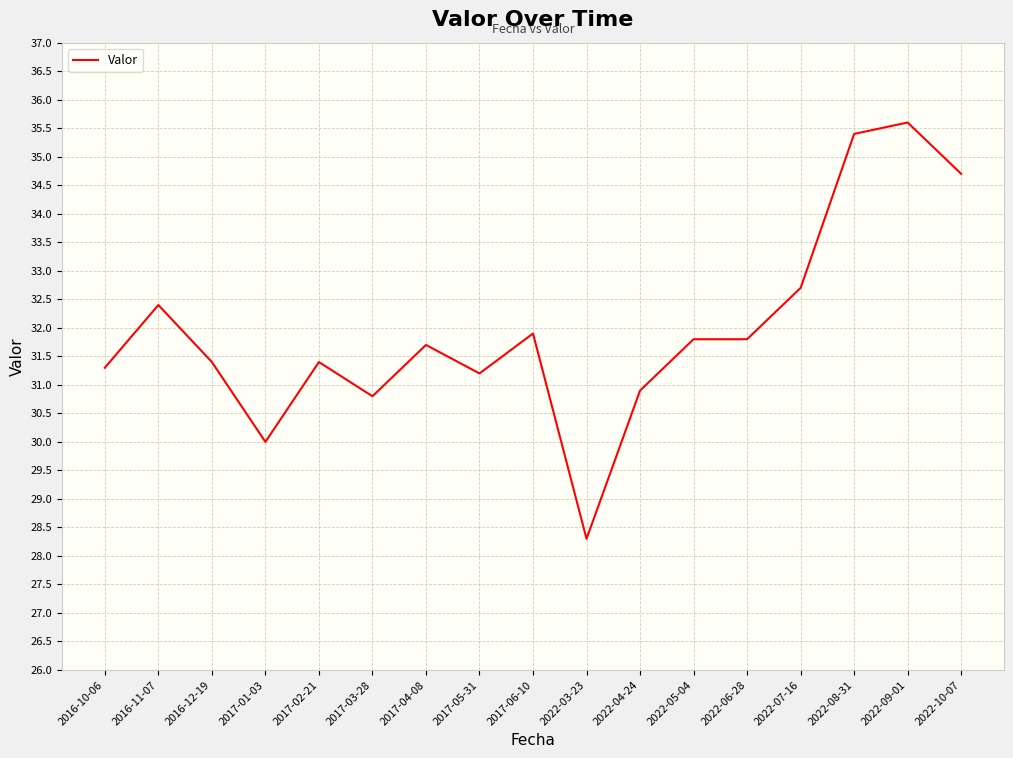

What is the ratio of the value at 2016-10-06 to the value at 2022-08-31?

0.9